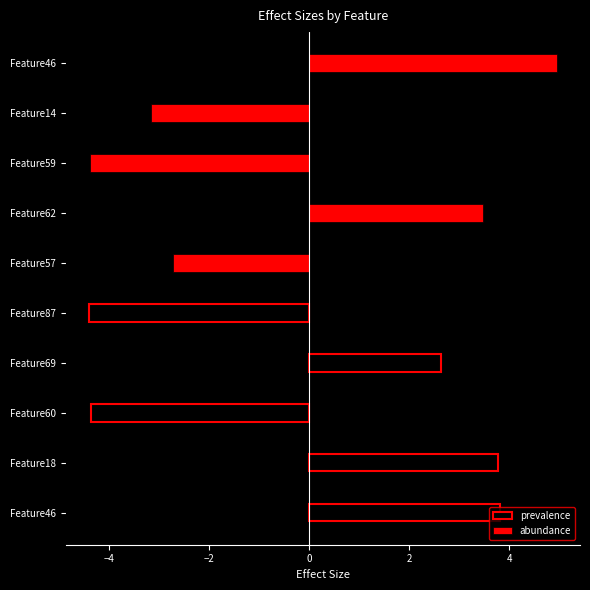

What is the greatest value displayed?

4.9